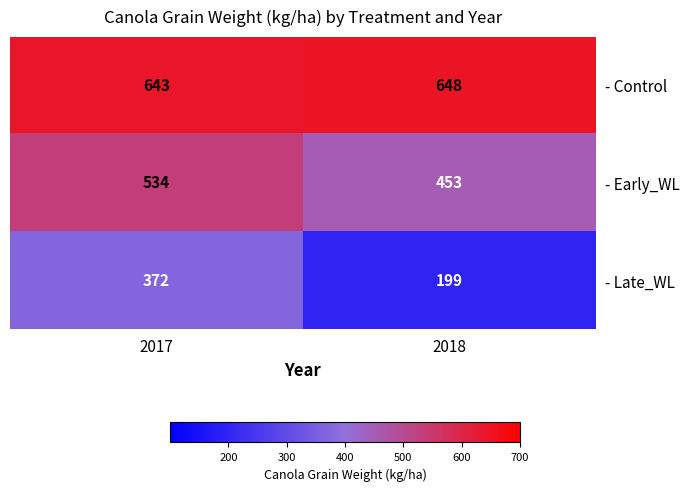

What is the difference between the highest and lowest values at 2017?

271